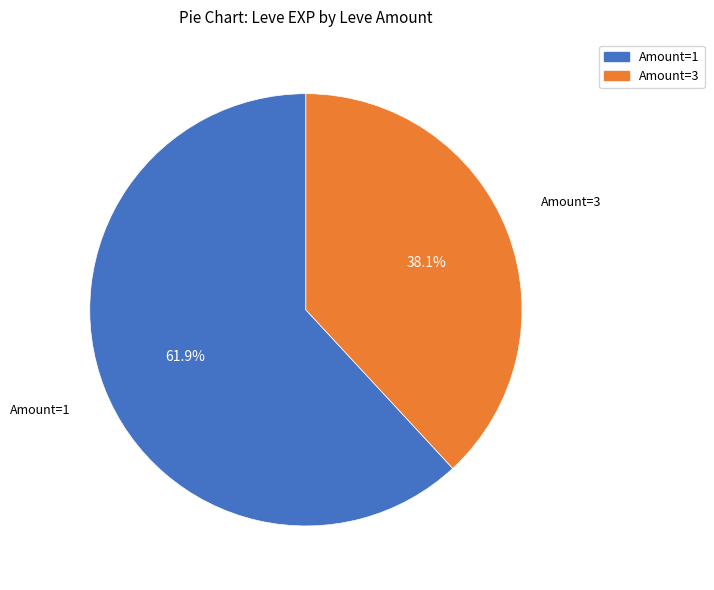

How many slices are in this pie chart?

2